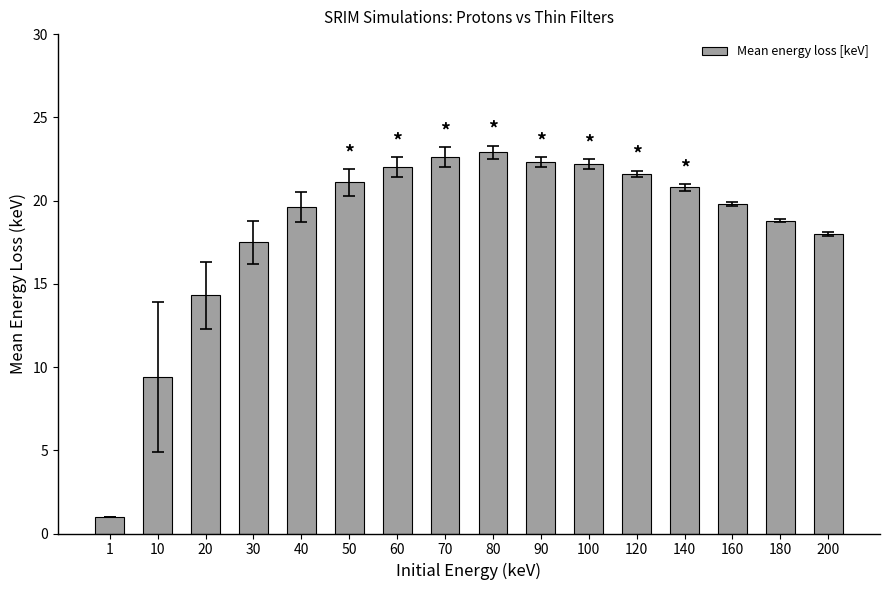

How many data points are less than 20?

8